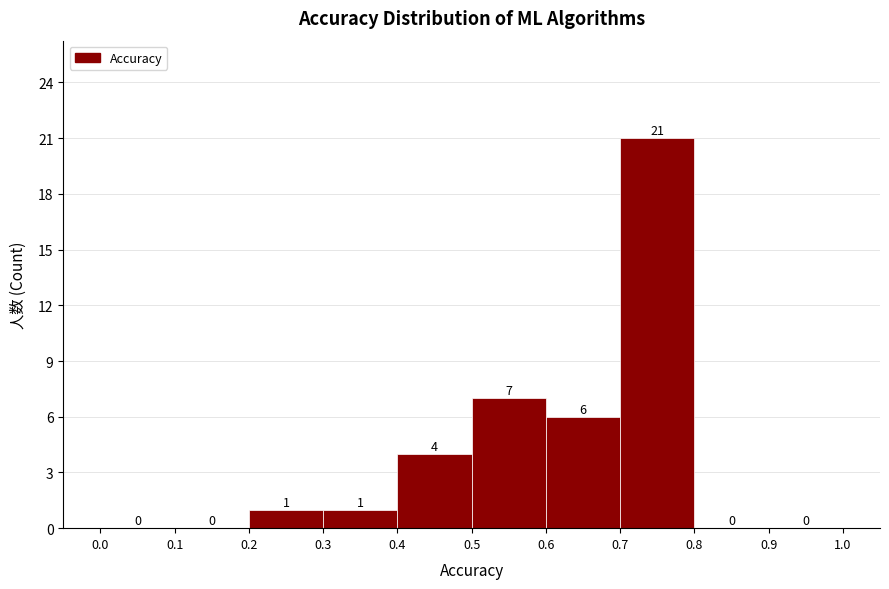

Reading left to right, list every bar in this chart as the range it spans on the x-axis followed by its height.

0.0 to 0.1: 0
0.1 to 0.2: 0
0.2 to 0.3: 1
0.3 to 0.4: 1
0.4 to 0.5: 4
0.5 to 0.6: 7
0.6 to 0.7: 6
0.7 to 0.8: 21
0.8 to 0.9: 0
0.9 to 1.0: 0